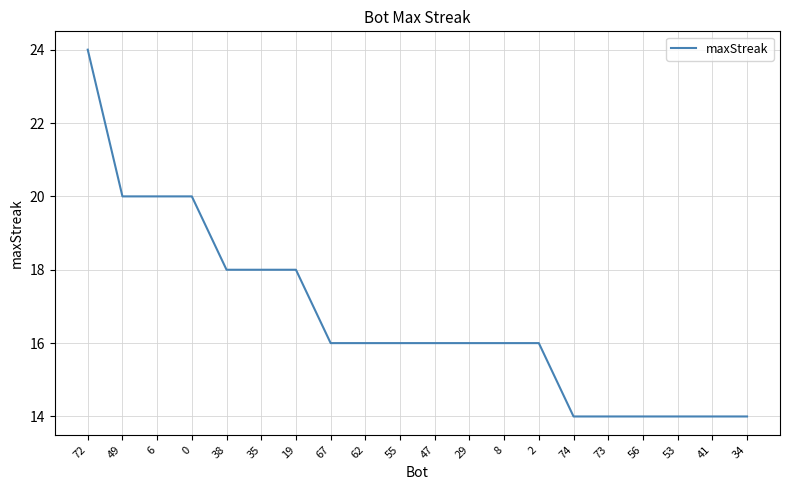

What is the smallest value displayed?

14